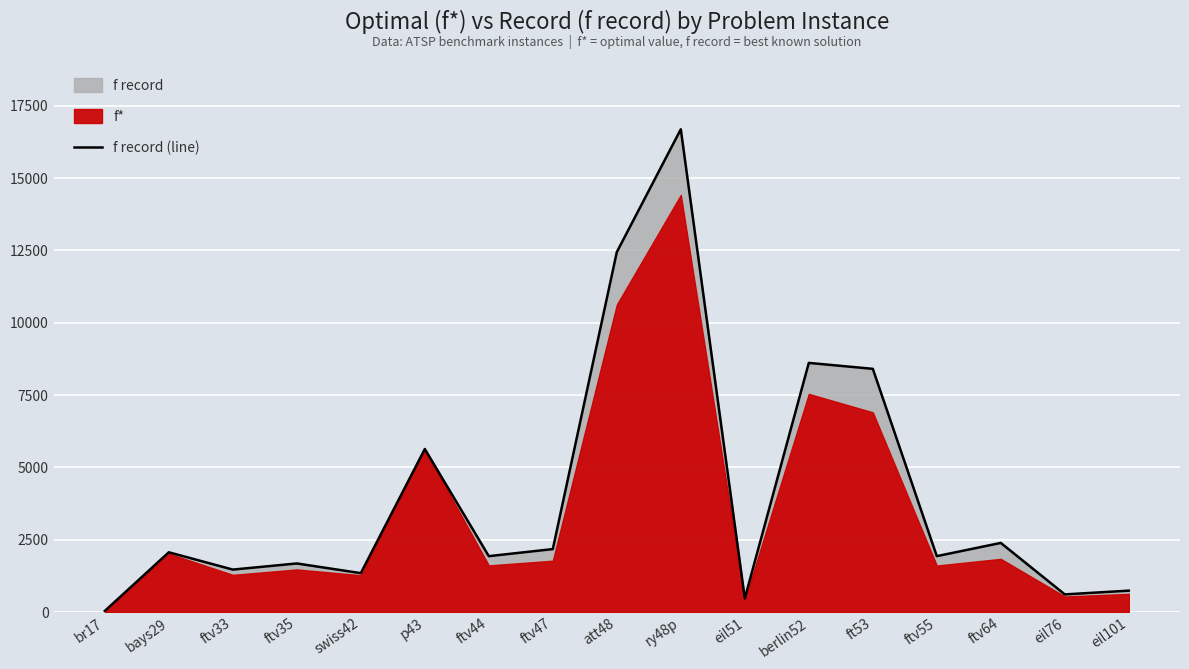

At which category does the chart reach its minimum across all series?

br17